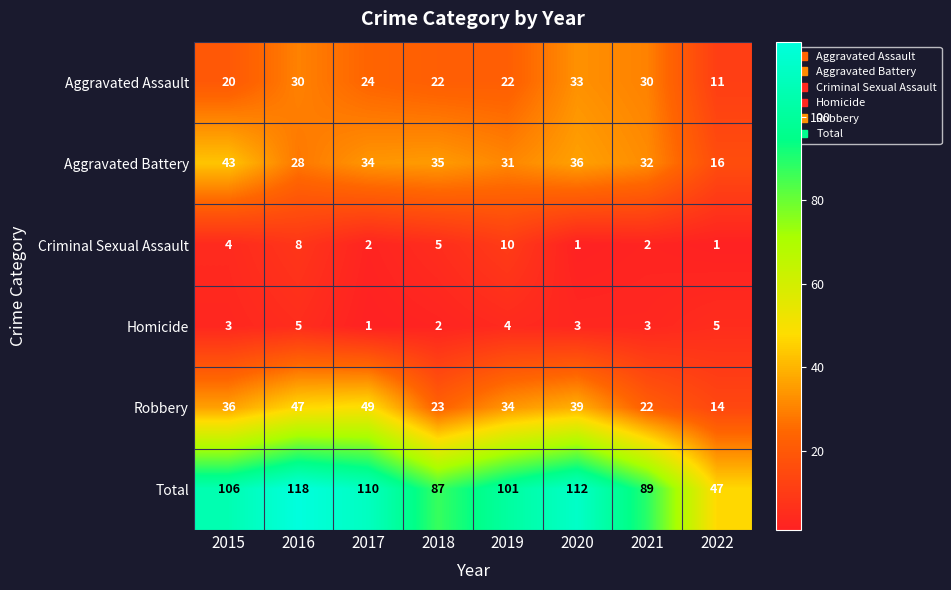

What is the difference between the second highest and minimum values in the Robbery series?

33